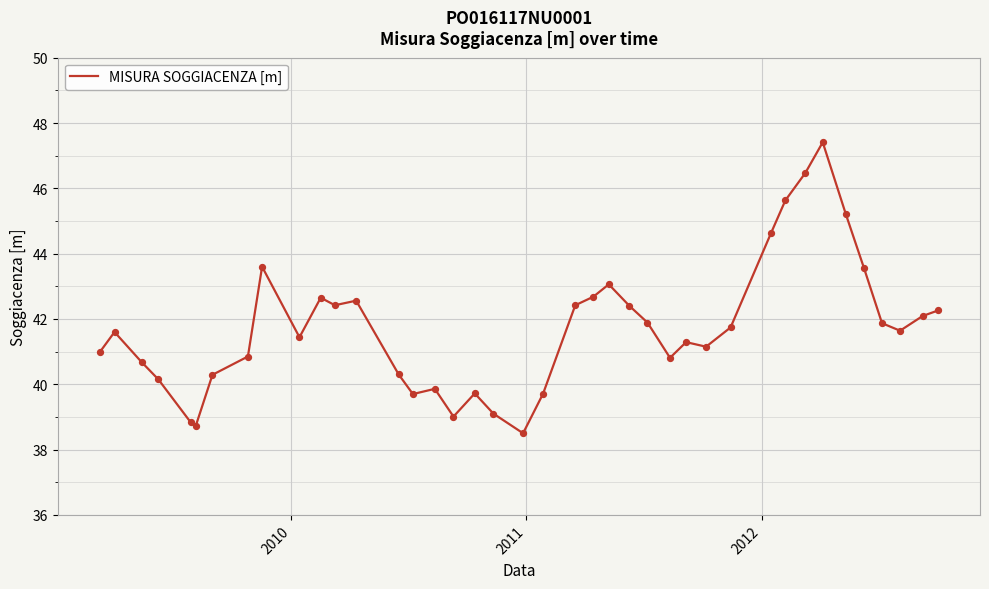

What is the difference between the maximum and minimum values?

8.9